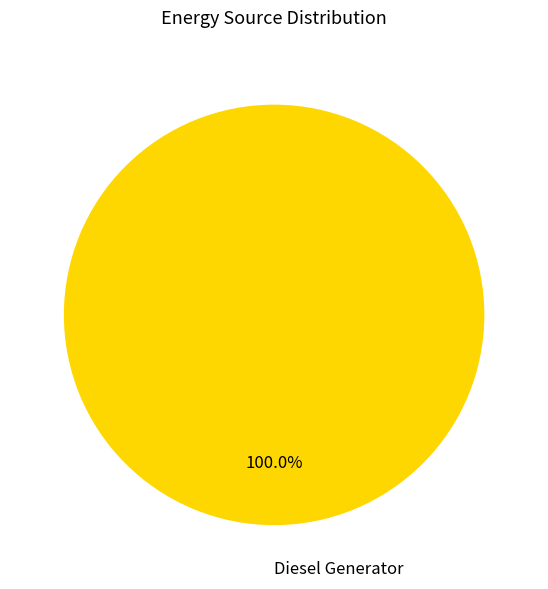

What percentage is the Diesel Generator slice, to the nearest percent?

100%